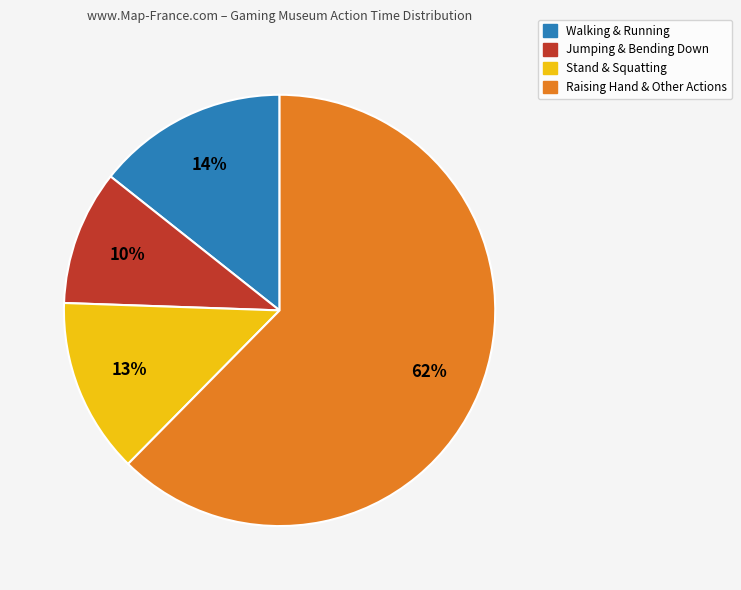

To the nearest percent, what is the average slice percentage?

25%